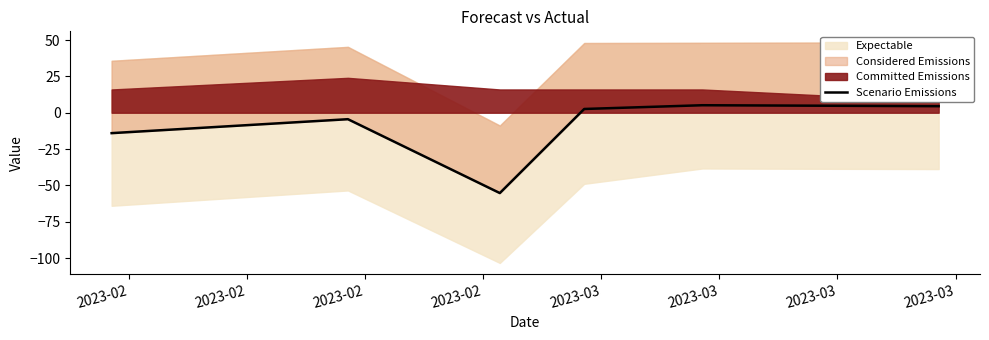

What is the difference between the maximum and minimum values?

60.4